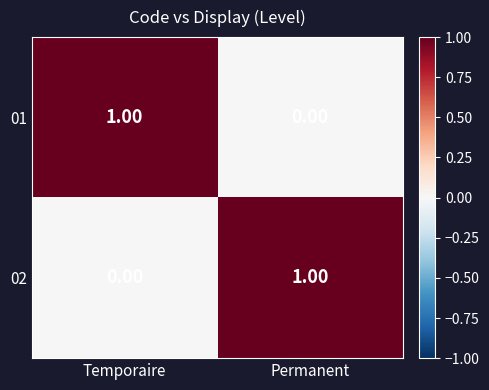

Which category has the lowest value in the 02 series?

Temporaire